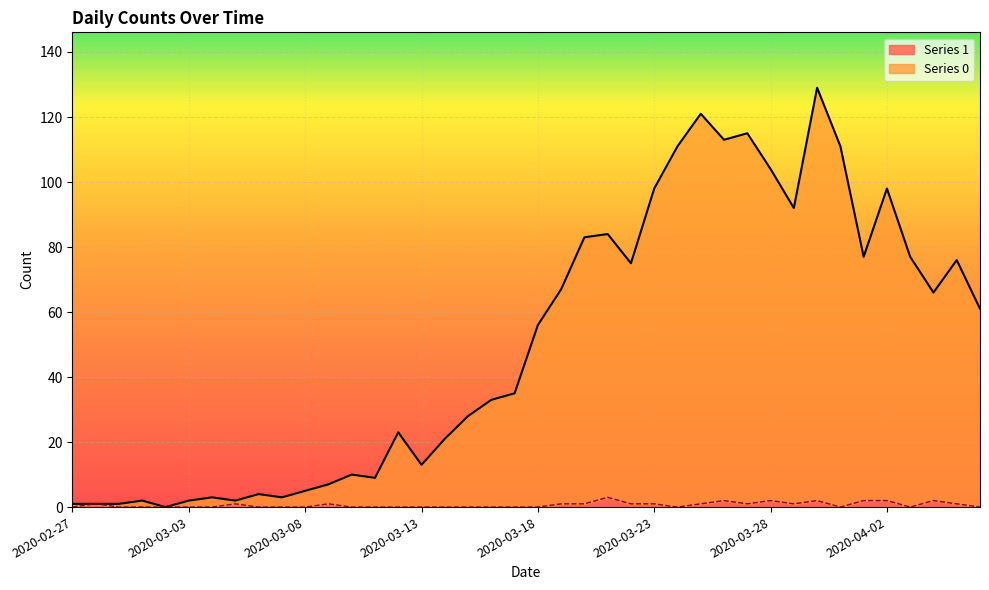

The value of Series 1 at 2020-03-22 is 1. True or false?

True